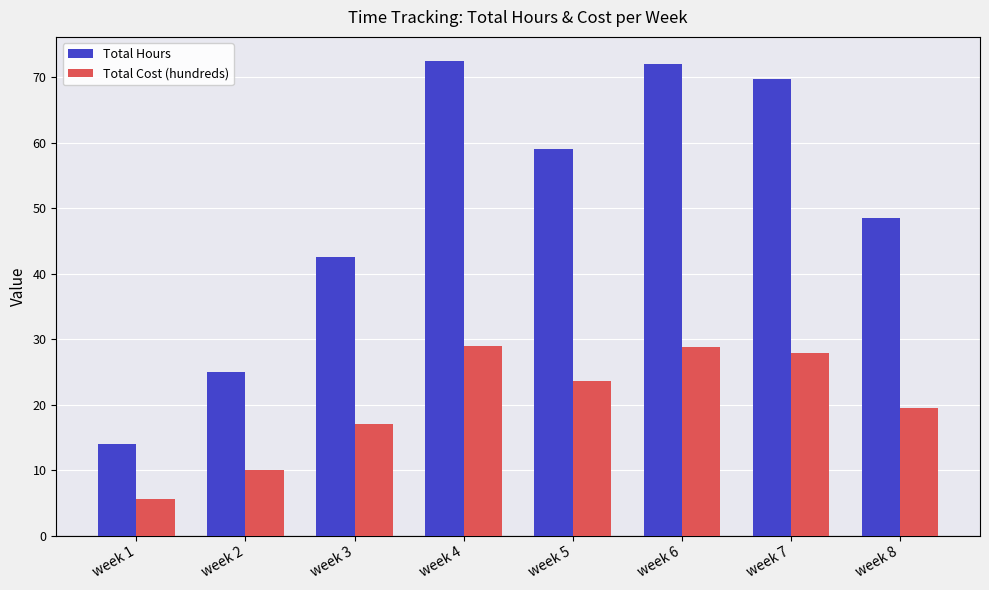

What is the smallest value displayed?

5.6